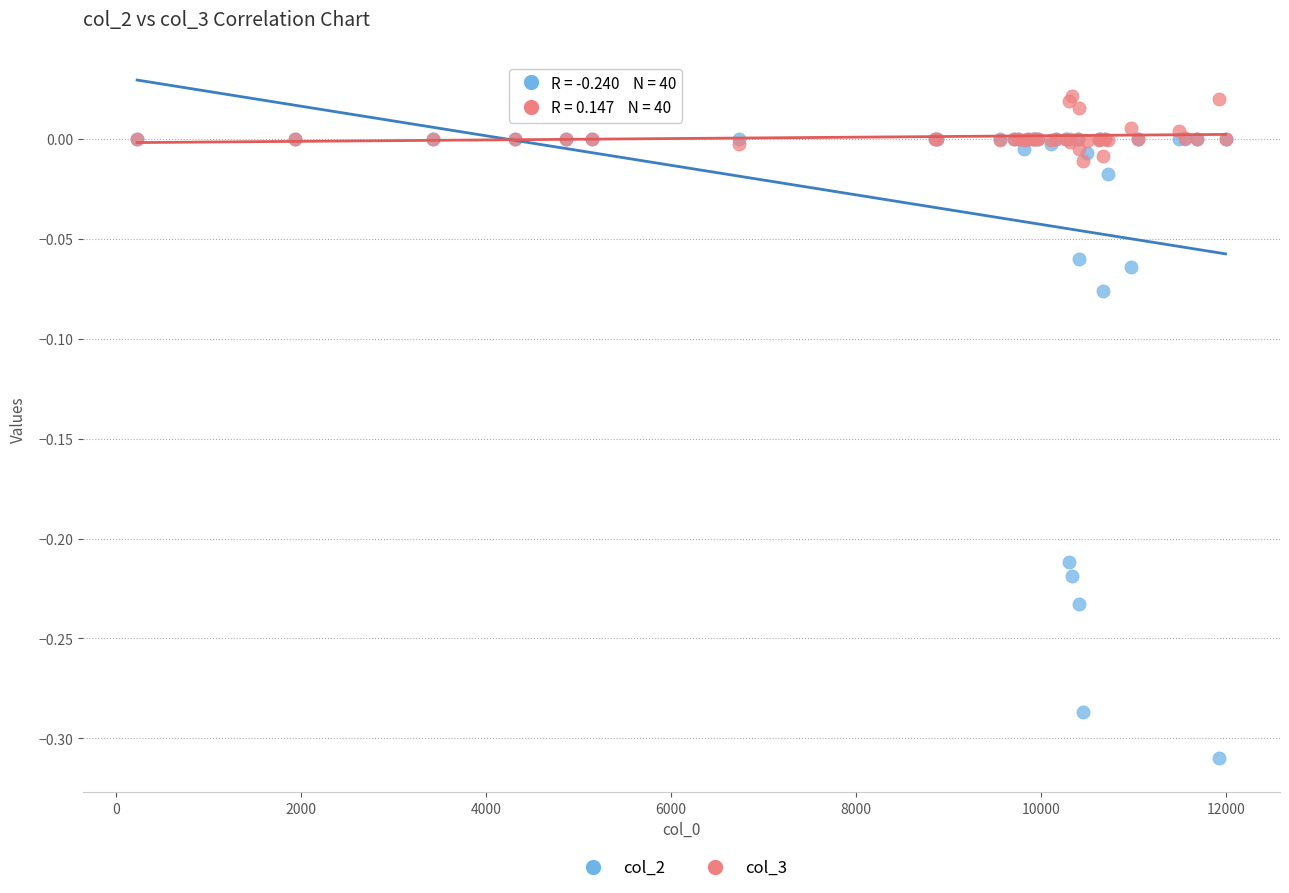

Which series reaches the minimum Y coordinate?

col_2